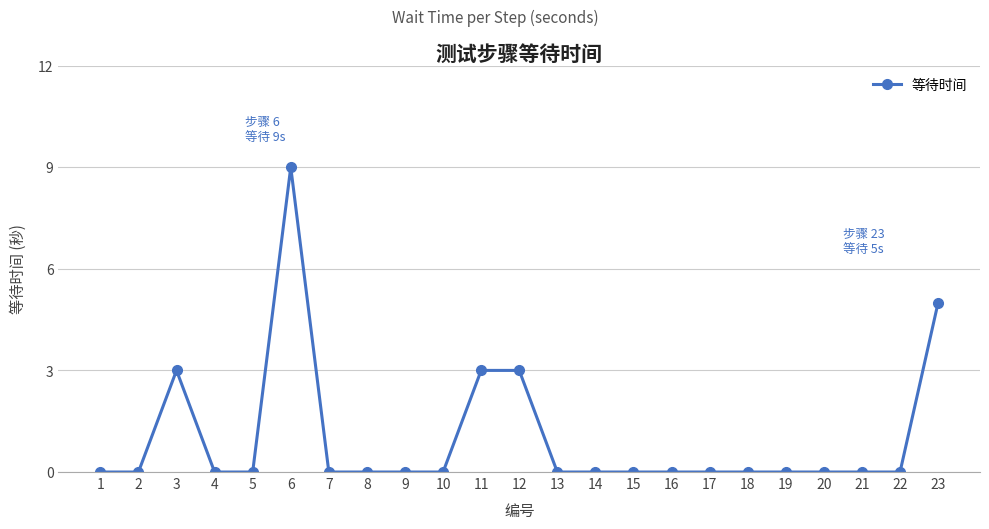

Is it true that the value at 3 is 3?

True